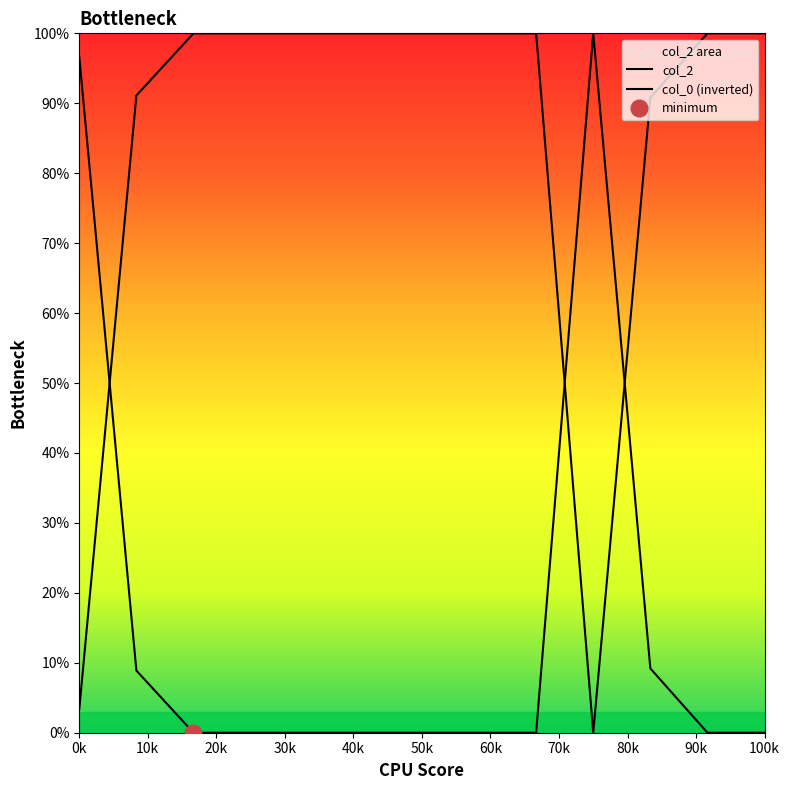

Is it true that the value at 1 is 2.0?

False